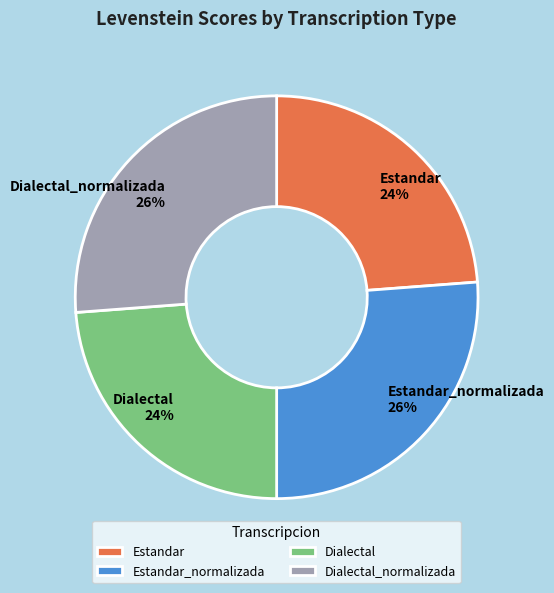

What percentage is the Dialectal slice, to the nearest percent?

24%